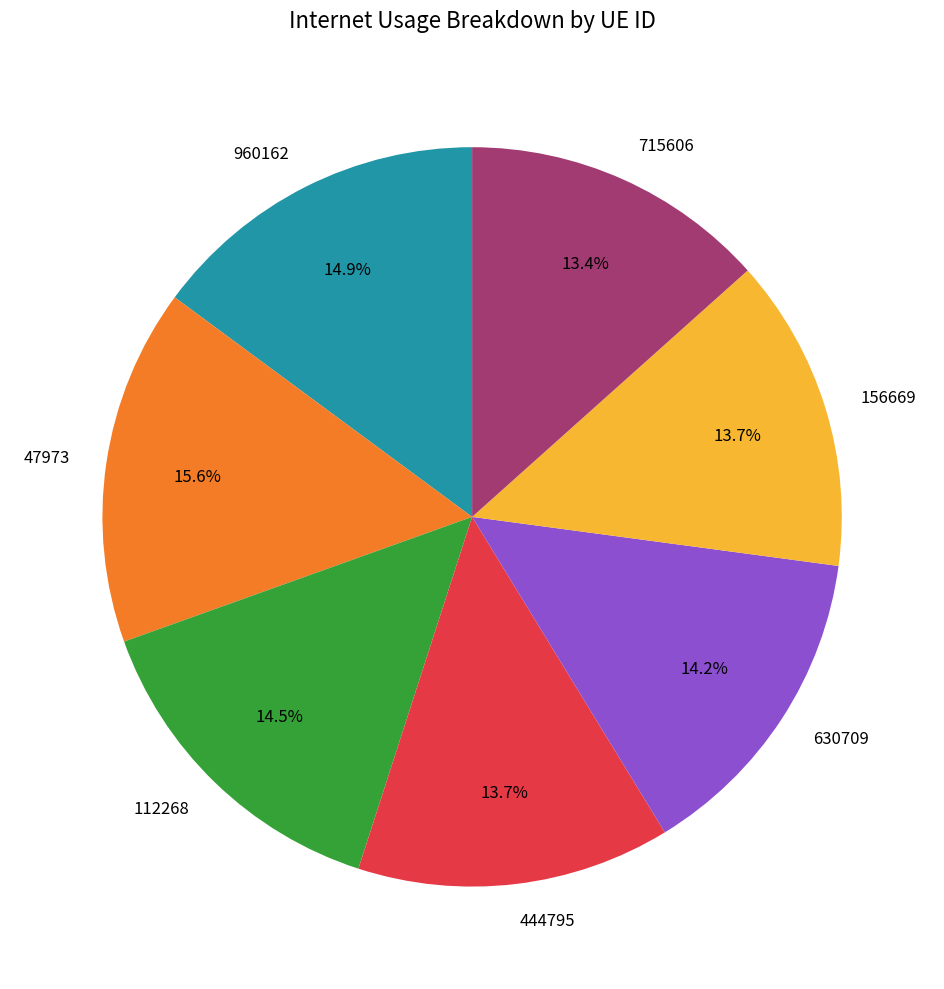

Is 156669 the majority of the pie?

No